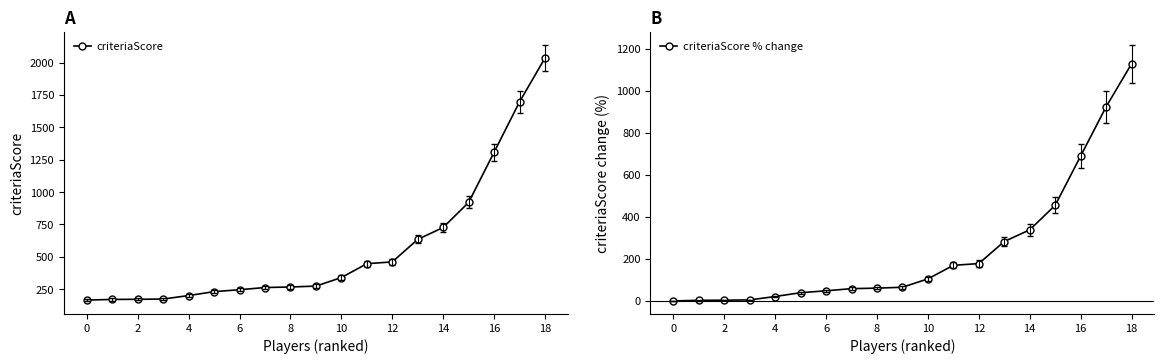

Which category has the highest value in the criteriaScore % change series?

18